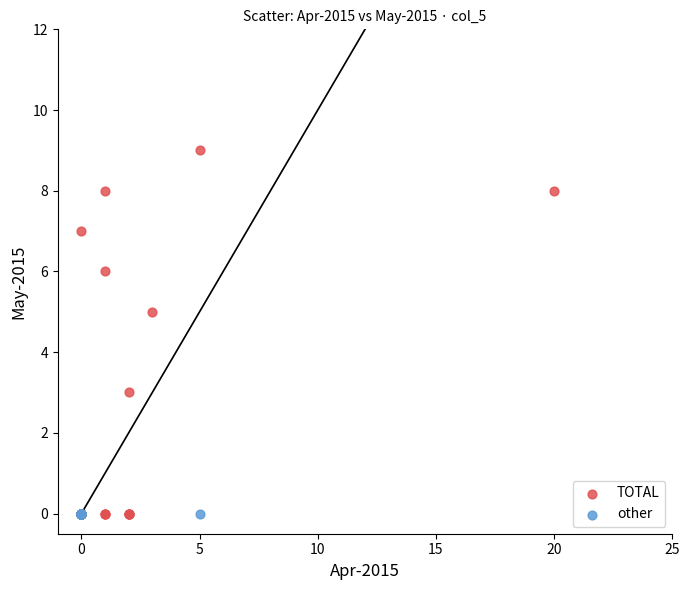

Which series reaches the maximum Y coordinate?

TOTAL